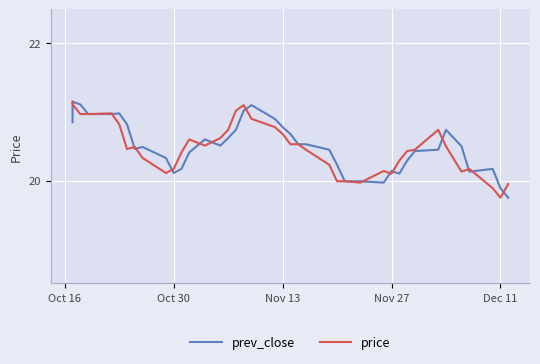

How many series are shown in this chart?

2